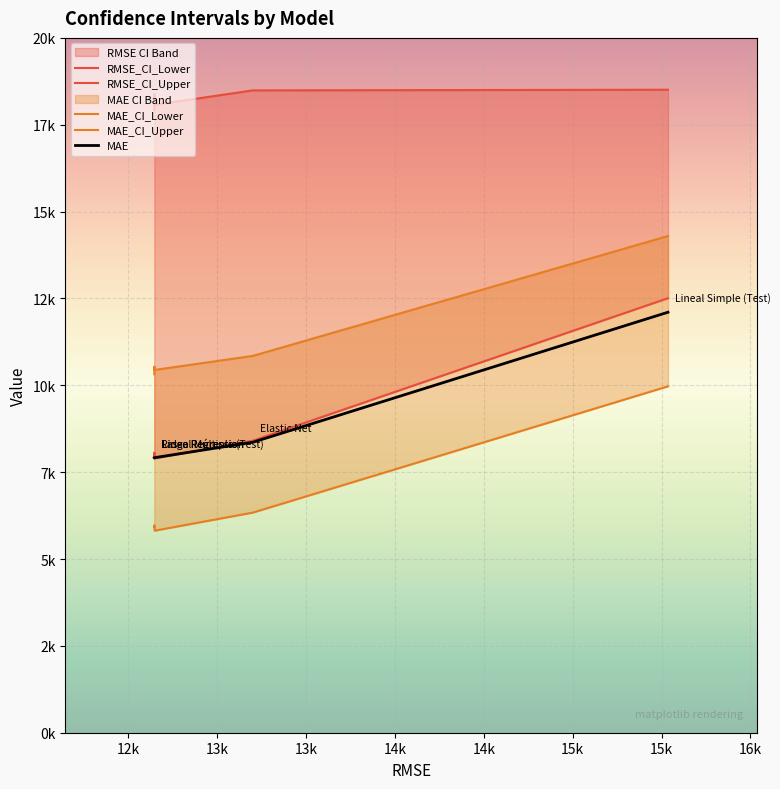

How many data points in RMSE_CI_Lower are less than 8066?

2